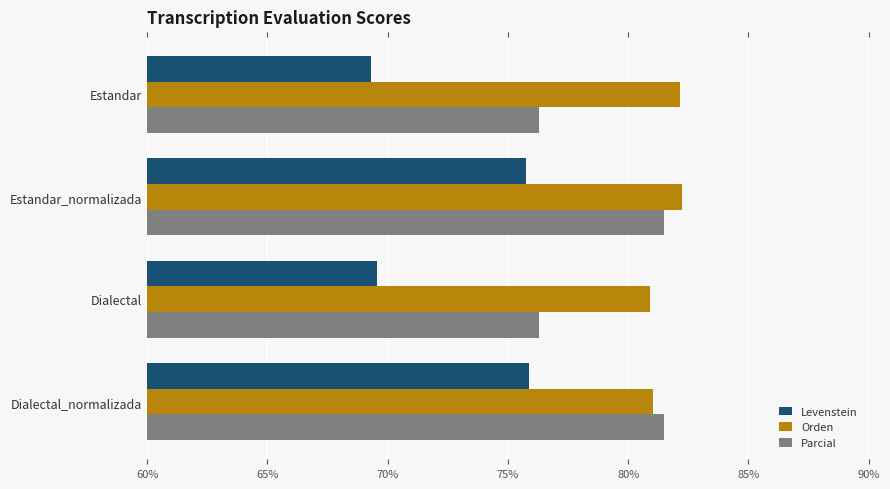

List the series in order of their peak value, lowest first.

Levenstein, Parcial, Orden